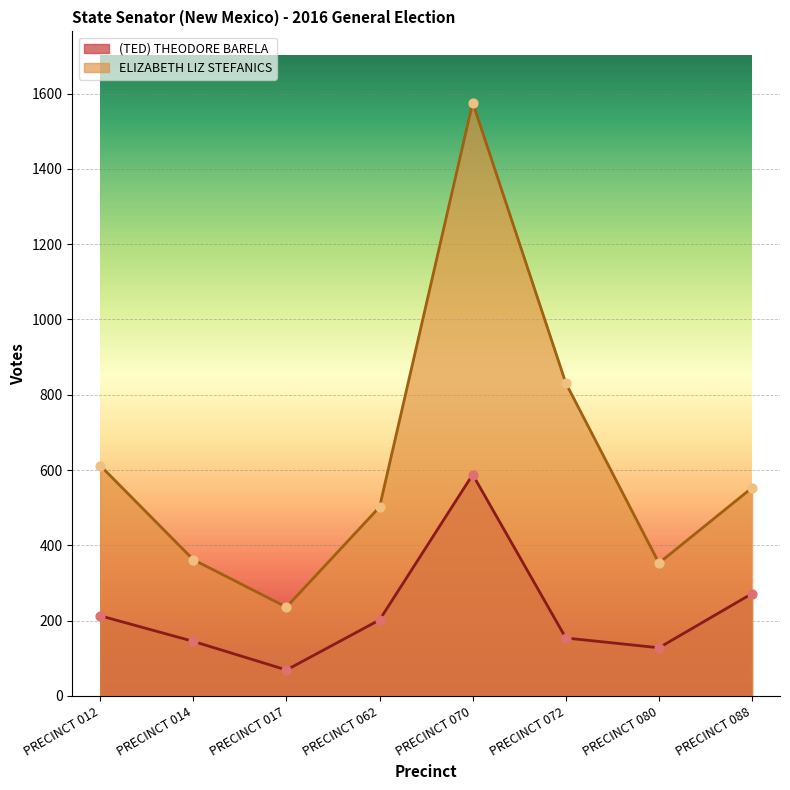

Which series reaches the maximum Y coordinate?

ELIZABETH LIZ STEFANICS